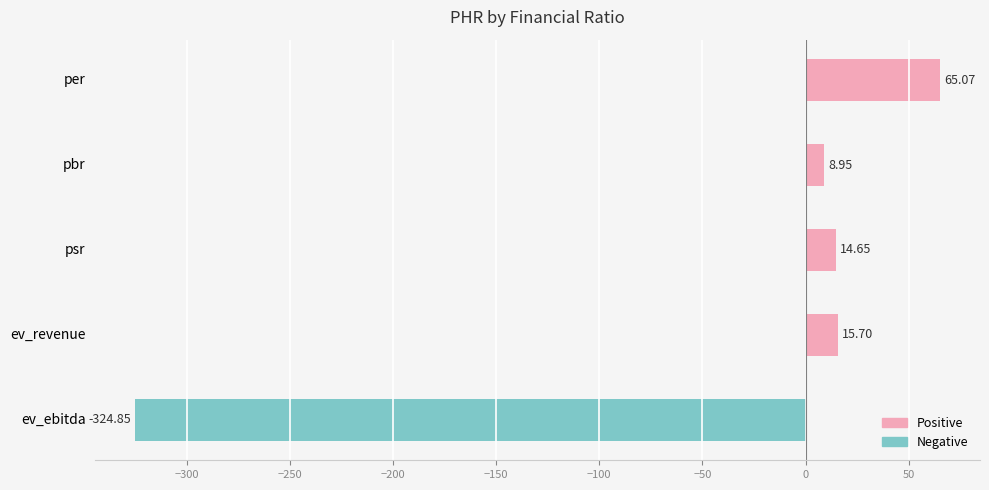

How many values are below 14?

2